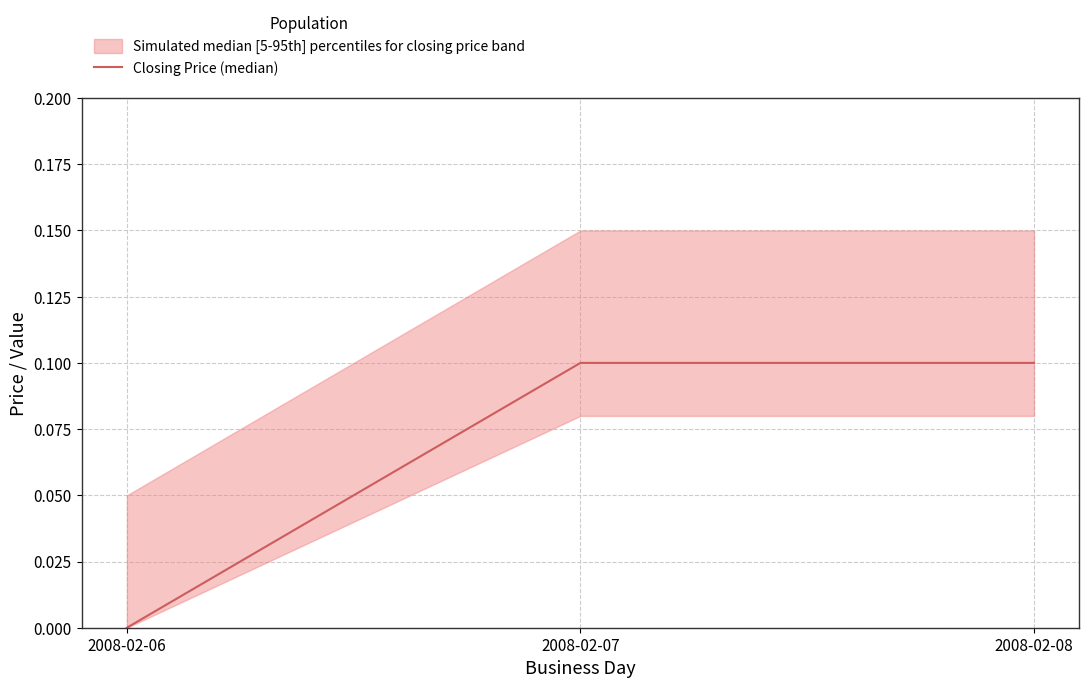

Is this an area chart (filled region under the line)?

No